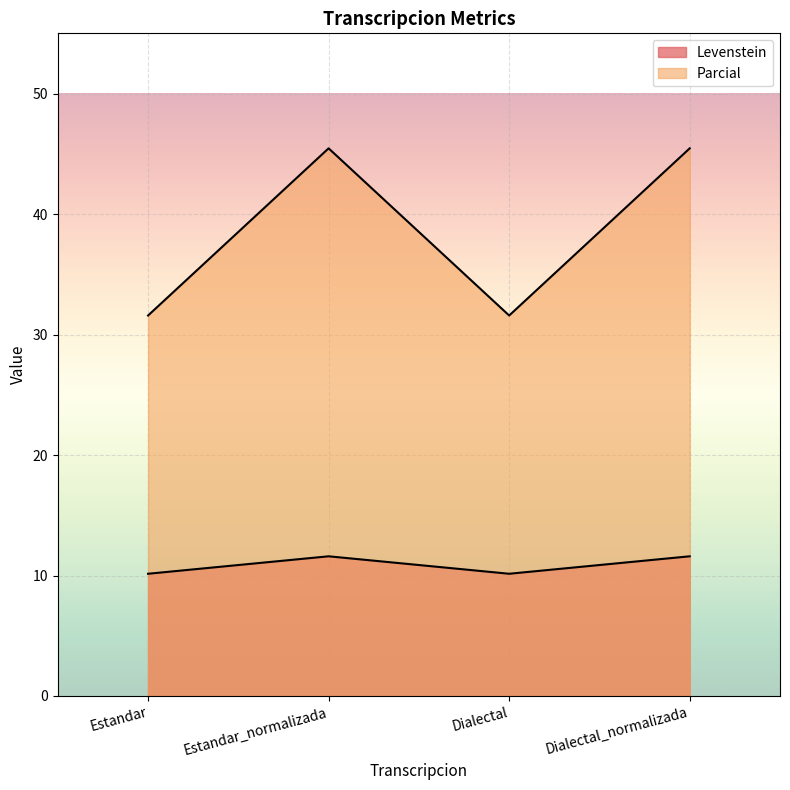

List the series in order of their overall mean, lowest first.

Levenstein, Parcial